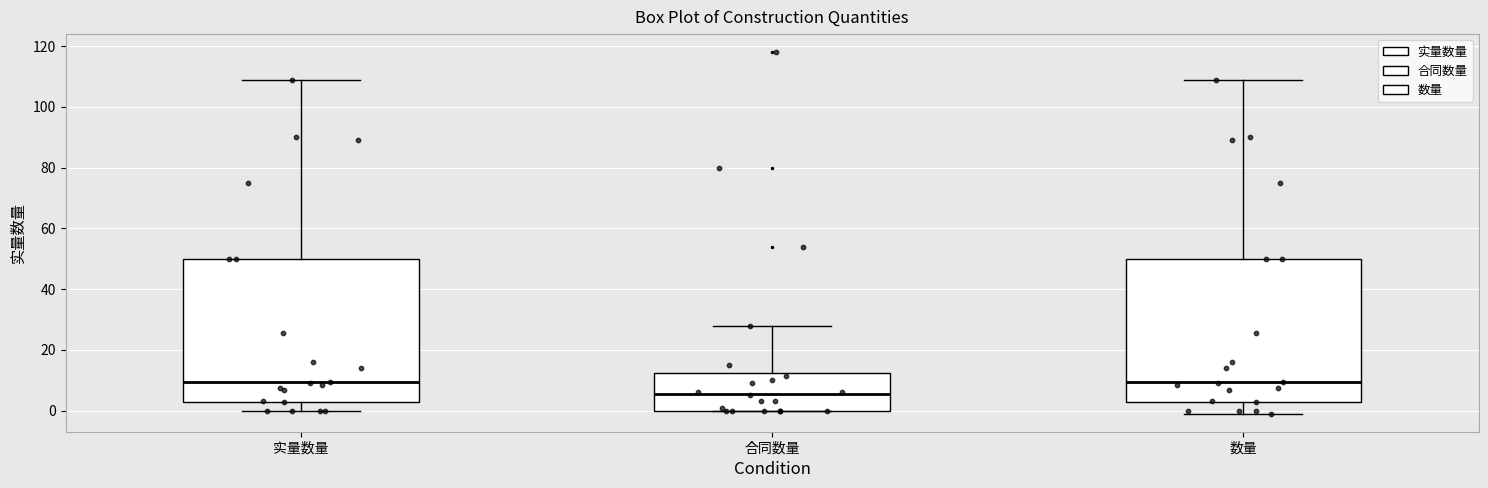

Where does the upper whisker of the box for 数量 end on the y-axis? The values are not printed on the chart, so give them approximately, as read against the axis.

110